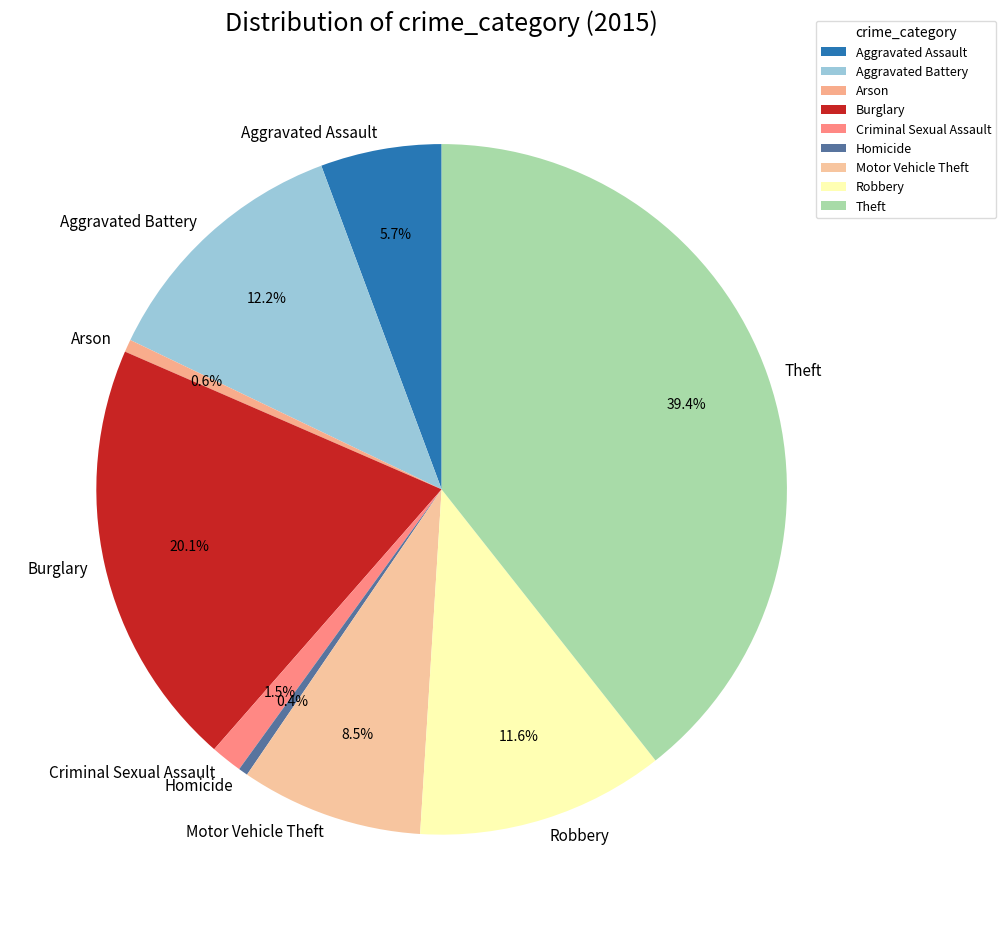

To the nearest percent, what percentage of the pie is Aggravated Assault?

6%